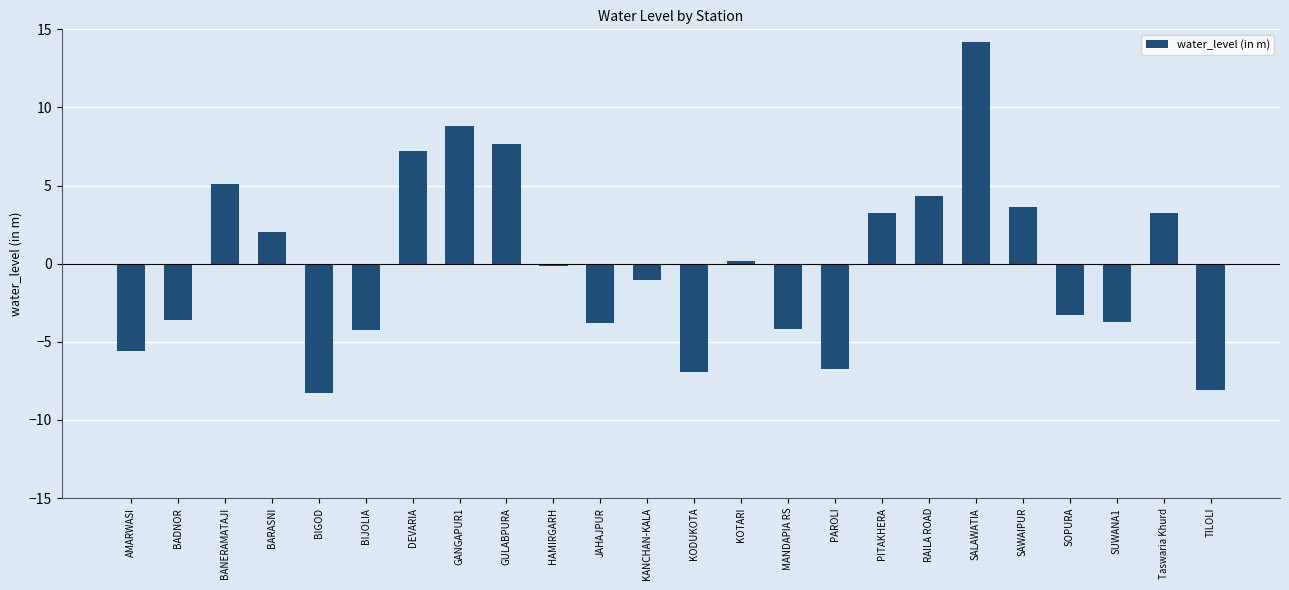

What is the smallest value displayed?

-8.3